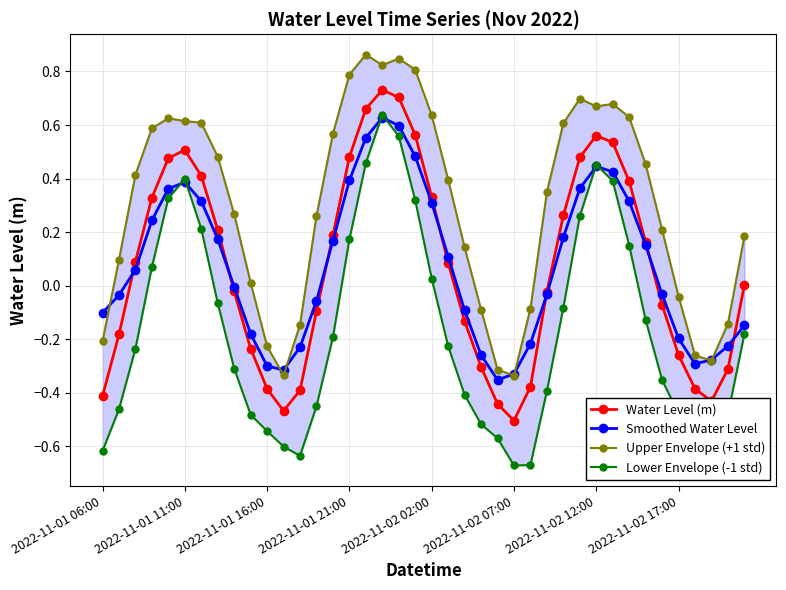

True or false: Water Level (m) has a value of 0.5 at 2022-11-02 02:00.

False